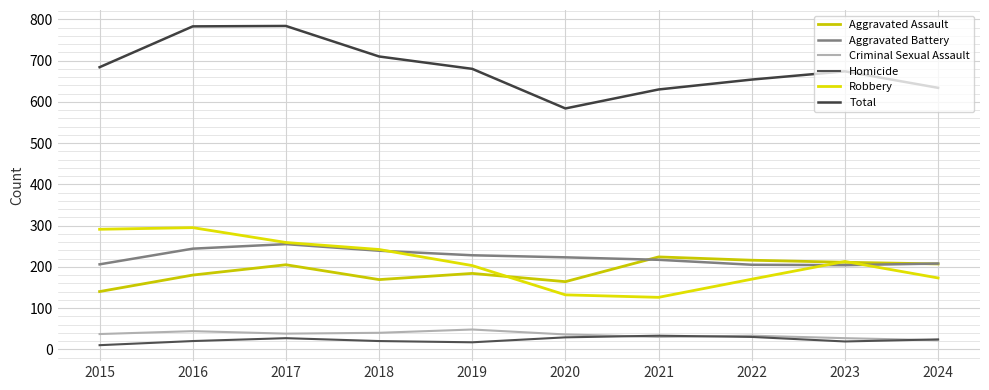

Between 2024 and 2020, which is larger?

2024